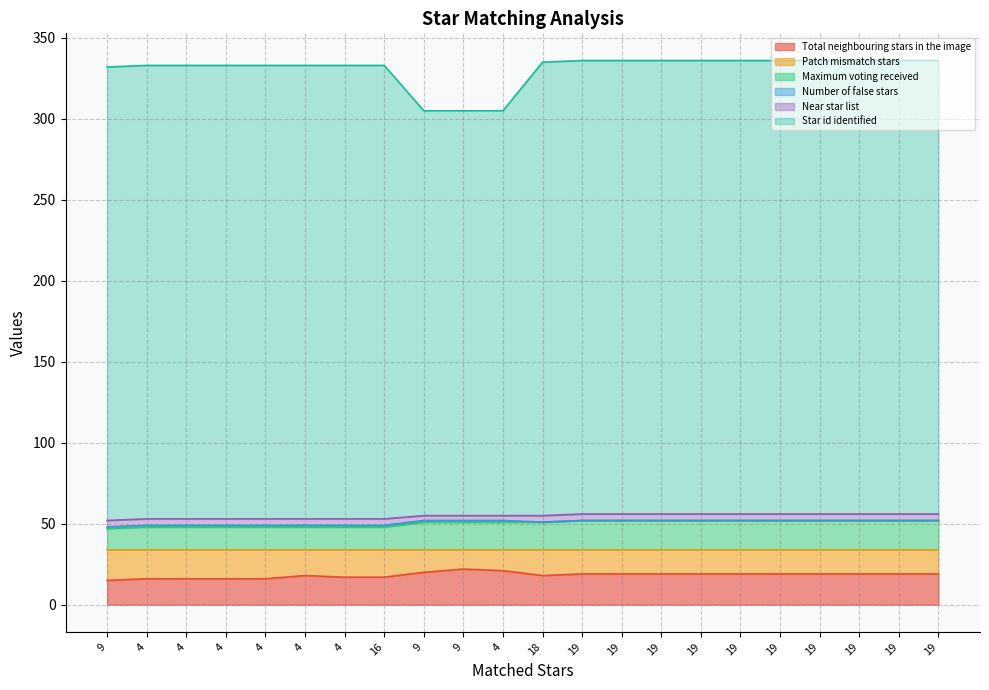

What is the smallest value displayed?

15